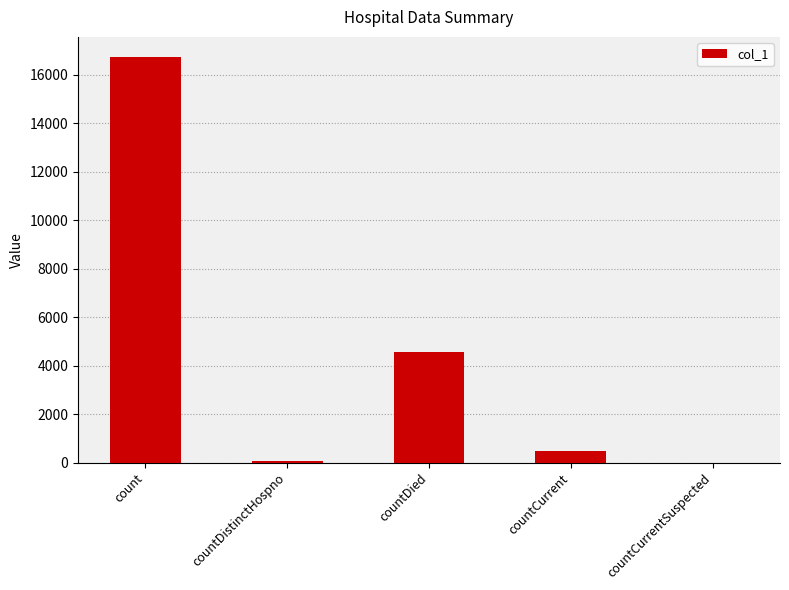

Reading left to right, list all the values displayed in this chart.

count=16734	countDistinctHospno=77	countDied=4552	countCurrent=459	countCurrentSuspected=0